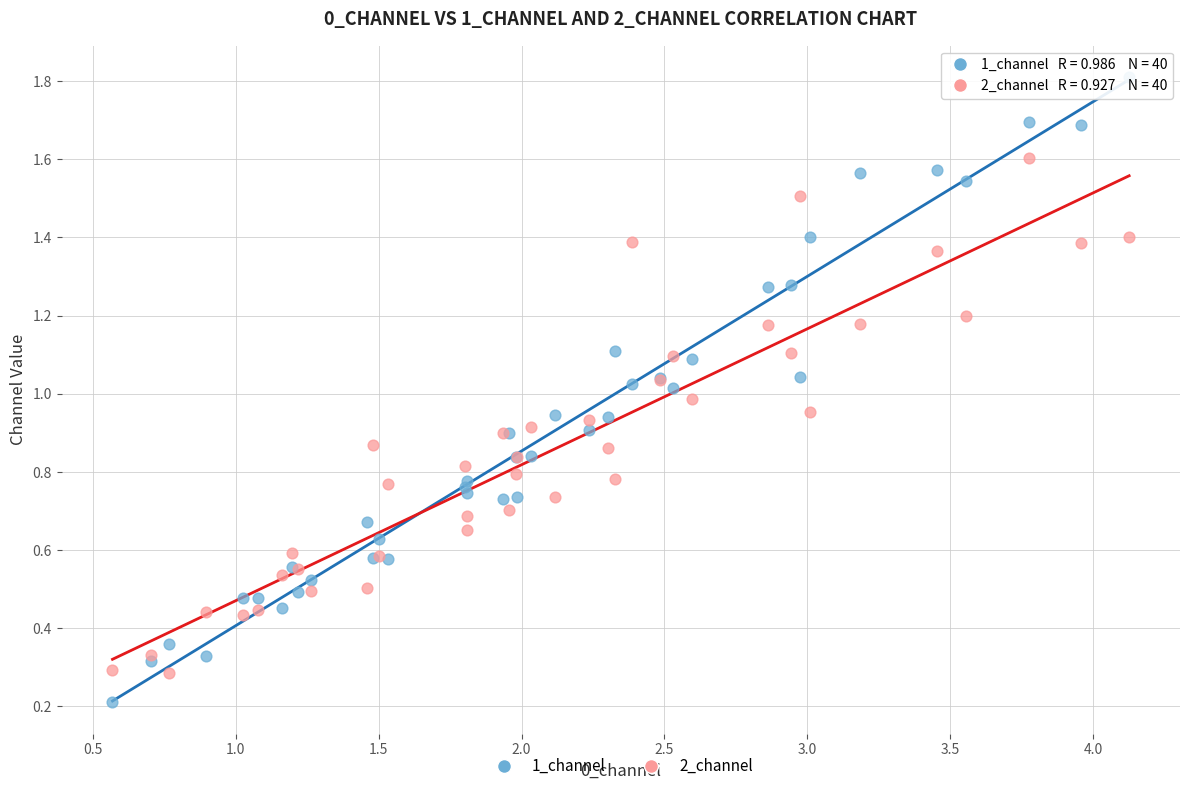

Which series reaches the maximum Y coordinate?

1_channel